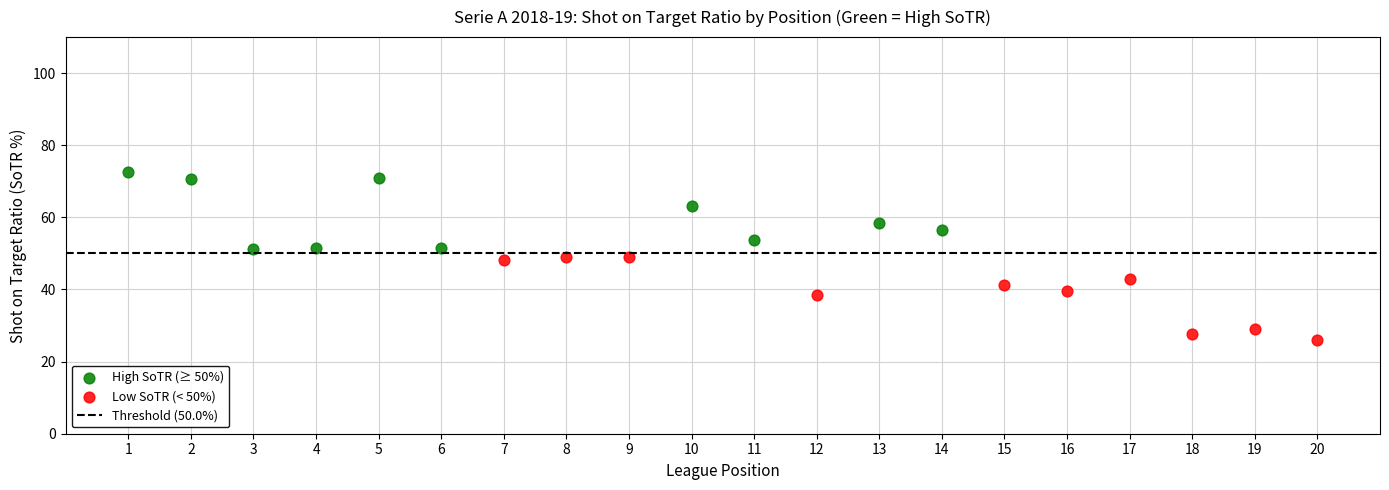

Which series contains the highest Y value?

High SoTR (≥ 50%)